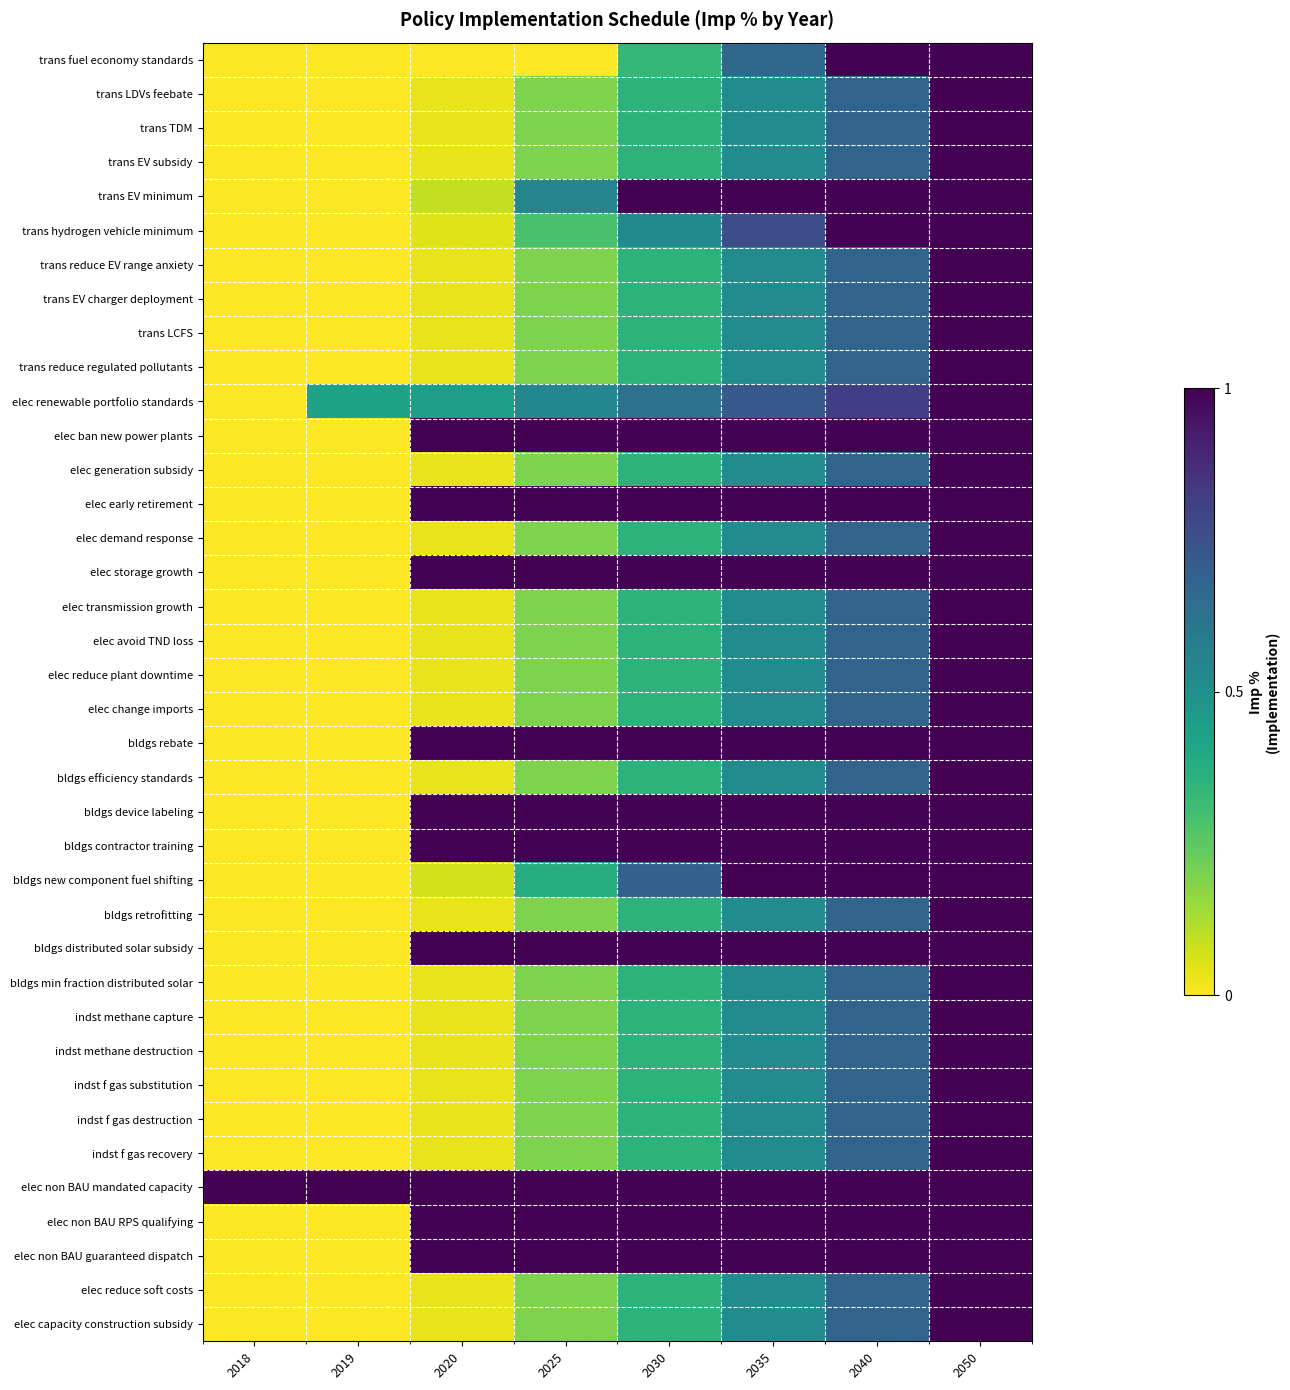

Reading right to left, list all the values displayed in this chart.

trans fuel economy standards: 2050=1.0	2040=1.0	2035=0.7	2030=0.3	2025=0.0	2020=0.0	2019=0.0	2018=0.0
trans LDVs feebate: 2050=1.0	2040=0.7	2035=0.5	2030=0.4	2025=0.2	2020=0.0	2019=0.0	2018=0.0
trans TDM: 2050=1.0	2040=0.7	2035=0.5	2030=0.4	2025=0.2	2020=0.0	2019=0.0	2018=0.0
trans EV subsidy: 2050=1.0	2040=0.7	2035=0.5	2030=0.4	2025=0.2	2020=0.0	2019=0.0	2018=0.0
trans EV minimum: 2050=1.0	2040=1.0	2035=1.0	2030=1.0	2025=0.5	2020=0.1	2019=0.0	2018=0.0
trans hydrogen vehicle minimum: 2050=1.0	2040=1.0	2035=0.8	2030=0.5	2025=0.3	2020=0.0	2019=0.0	2018=0.0
trans reduce EV range anxiety: 2050=1.0	2040=0.7	2035=0.5	2030=0.4	2025=0.2	2020=0.0	2019=0.0	2018=0.0
trans EV charger deployment: 2050=1.0	2040=0.7	2035=0.5	2030=0.4	2025=0.2	2020=0.0	2019=0.0	2018=0.0
trans LCFS: 2050=1.0	2040=0.7	2035=0.5	2030=0.4	2025=0.2	2020=0.0	2019=0.0	2018=0.0
trans reduce regulated pollutants: 2050=1.0	2040=0.7	2035=0.5	2030=0.4	2025=0.2	2020=0.0	2019=0.0	2018=0.0
elec renewable portfolio standards: 2050=1.0	2040=0.8	2035=0.7	2030=0.6	2025=0.5	2020=0.4	2019=0.4	2018=0.0
elec ban new power plants: 2050=1.0	2040=1.0	2035=1.0	2030=1.0	2025=1.0	2020=1.0	2019=0.0	2018=0.0
elec generation subsidy: 2050=1.0	2040=0.7	2035=0.5	2030=0.4	2025=0.2	2020=0.0	2019=0.0	2018=0.0
elec early retirement: 2050=1.0	2040=1.0	2035=1.0	2030=1.0	2025=1.0	2020=1.0	2019=0.0	2018=0.0
elec demand response: 2050=1.0	2040=0.7	2035=0.5	2030=0.4	2025=0.2	2020=0.0	2019=0.0	2018=0.0
elec storage growth: 2050=1.0	2040=1.0	2035=1.0	2030=1.0	2025=1.0	2020=1.0	2019=0.0	2018=0.0
elec transmission growth: 2050=1.0	2040=0.7	2035=0.5	2030=0.4	2025=0.2	2020=0.0	2019=0.0	2018=0.0
elec avoid TND loss: 2050=1.0	2040=0.7	2035=0.5	2030=0.4	2025=0.2	2020=0.0	2019=0.0	2018=0.0
elec reduce plant downtime: 2050=1.0	2040=0.7	2035=0.5	2030=0.4	2025=0.2	2020=0.0	2019=0.0	2018=0.0
elec change imports: 2050=1.0	2040=0.7	2035=0.5	2030=0.4	2025=0.2	2020=0.0	2019=0.0	2018=0.0
bldgs rebate: 2050=1.0	2040=1.0	2035=1.0	2030=1.0	2025=1.0	2020=1.0	2019=0.0	2018=0.0
bldgs efficiency standards: 2050=1.0	2040=0.7	2035=0.5	2030=0.4	2025=0.2	2020=0.0	2019=0.0	2018=0.0
bldgs device labeling: 2050=1.0	2040=1.0	2035=1.0	2030=1.0	2025=1.0	2020=1.0	2019=0.0	2018=0.0
bldgs contractor training: 2050=1.0	2040=1.0	2035=1.0	2030=1.0	2025=1.0	2020=1.0	2019=0.0	2018=0.0
bldgs new component fuel shifting: 2050=1.0	2040=1.0	2035=1.0	2030=0.7	2025=0.4	2020=0.1	2019=0.0	2018=0.0
bldgs retrofitting: 2050=1.0	2040=0.7	2035=0.5	2030=0.4	2025=0.2	2020=0.0	2019=0.0	2018=0.0
bldgs distributed solar subsidy: 2050=1.0	2040=1.0	2035=1.0	2030=1.0	2025=1.0	2020=1.0	2019=0.0	2018=0.0
bldgs min fraction distributed solar: 2050=1.0	2040=0.7	2035=0.5	2030=0.4	2025=0.2	2020=0.0	2019=0.0	2018=0.0
indst methane capture: 2050=1.0	2040=0.7	2035=0.5	2030=0.4	2025=0.2	2020=0.0	2019=0.0	2018=0.0
indst methane destruction: 2050=1.0	2040=0.7	2035=0.5	2030=0.4	2025=0.2	2020=0.0	2019=0.0	2018=0.0
indst f gas substitution: 2050=1.0	2040=0.7	2035=0.5	2030=0.4	2025=0.2	2020=0.0	2019=0.0	2018=0.0
indst f gas destruction: 2050=1.0	2040=0.7	2035=0.5	2030=0.4	2025=0.2	2020=0.0	2019=0.0	2018=0.0
indst f gas recovery: 2050=1.0	2040=0.7	2035=0.5	2030=0.4	2025=0.2	2020=0.0	2019=0.0	2018=0.0
elec non BAU mandated capacity: 2050=1.0	2040=1.0	2035=1.0	2030=1.0	2025=1.0	2020=1.0	2019=1.0	2018=1.0
elec non BAU RPS qualifying: 2050=1.0	2040=1.0	2035=1.0	2030=1.0	2025=1.0	2020=1.0	2019=0.0	2018=0.0
elec non BAU guaranteed dispatch: 2050=1.0	2040=1.0	2035=1.0	2030=1.0	2025=1.0	2020=1.0	2019=0.0	2018=0.0
elec reduce soft costs: 2050=1.0	2040=0.7	2035=0.5	2030=0.4	2025=0.2	2020=0.0	2019=0.0	2018=0.0
elec capacity construction subsidy: 2050=1.0	2040=0.7	2035=0.5	2030=0.4	2025=0.2	2020=0.0	2019=0.0	2018=0.0